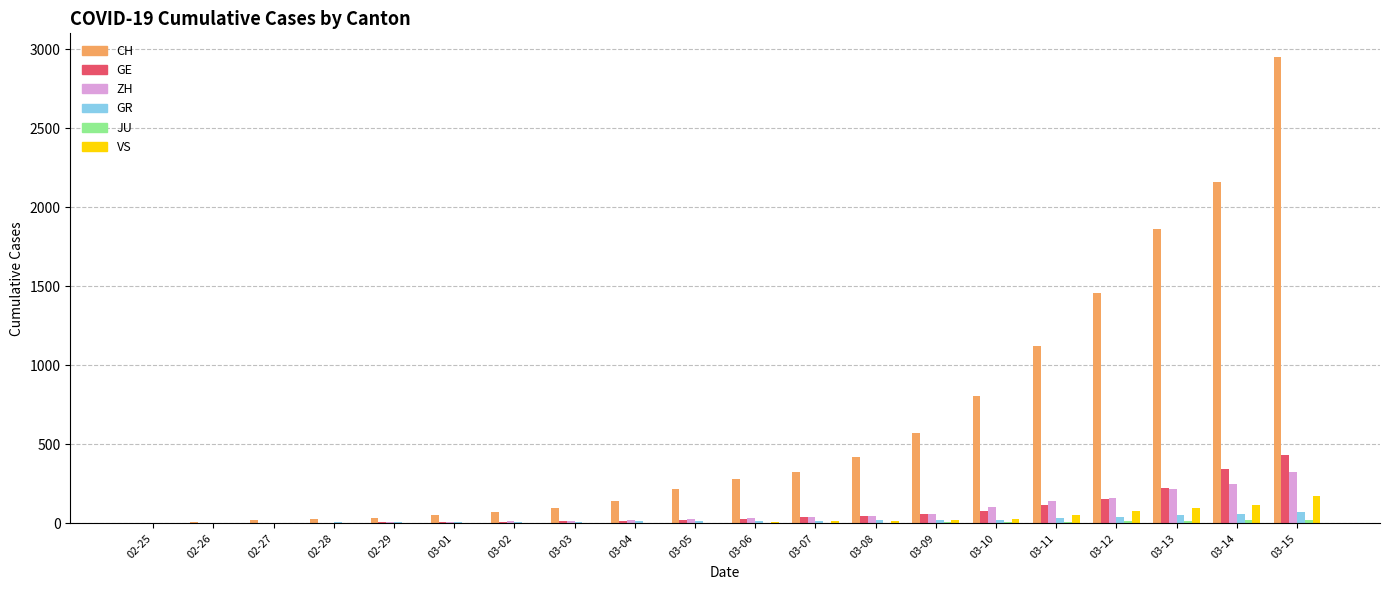

What is the sum of all ZH values?

1485